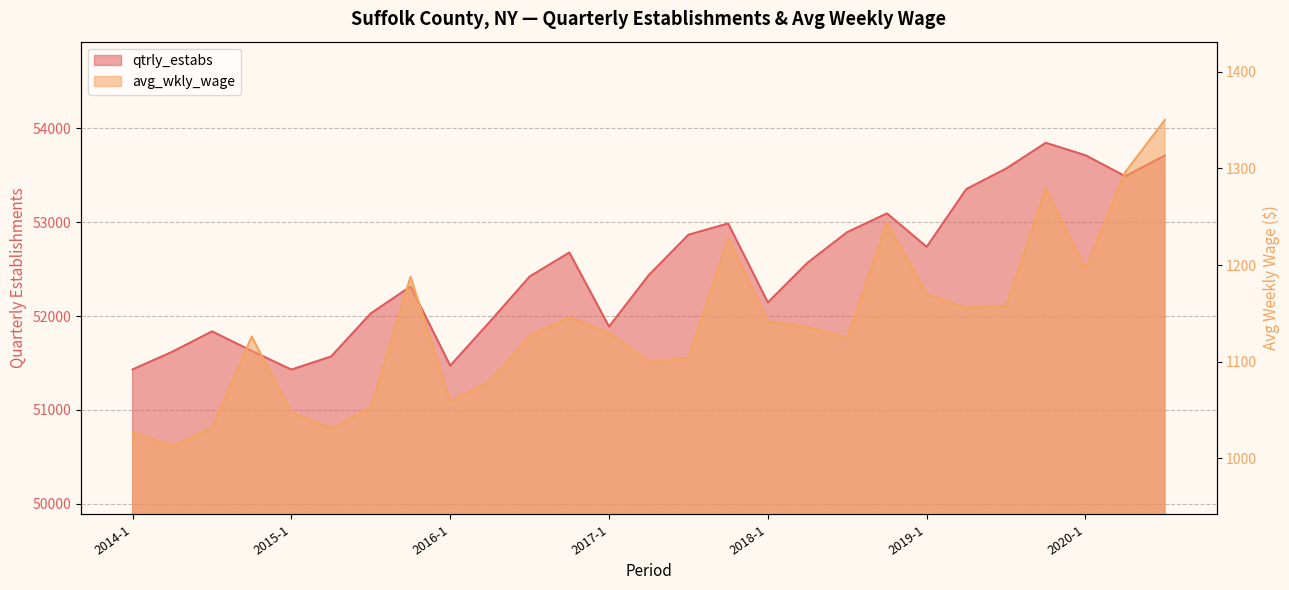

How many lines are shown in the chart?

2